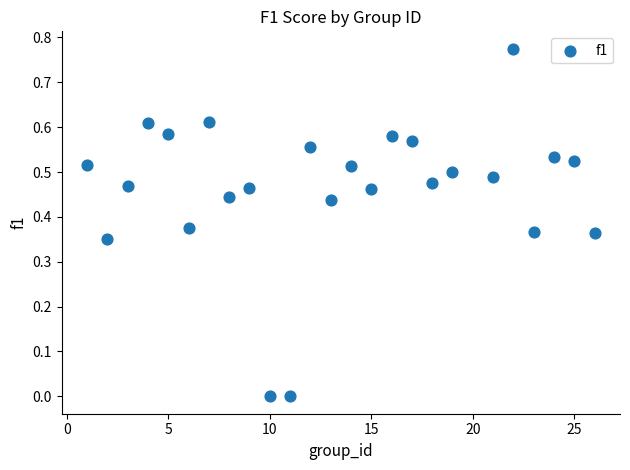

What is the range of X values (max minus min)?

25.0